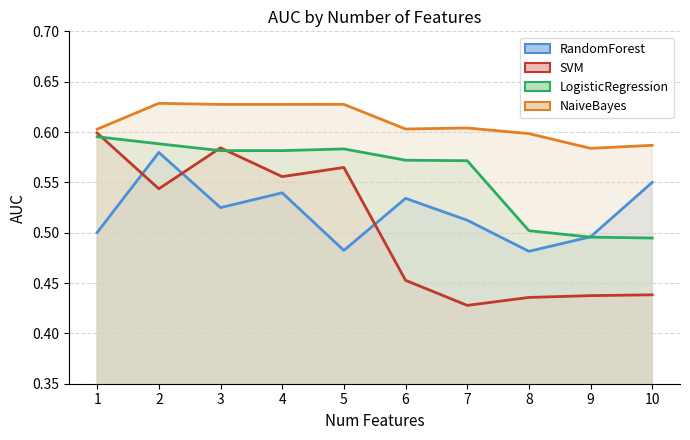

Which has a higher value, 7 or 4?

4